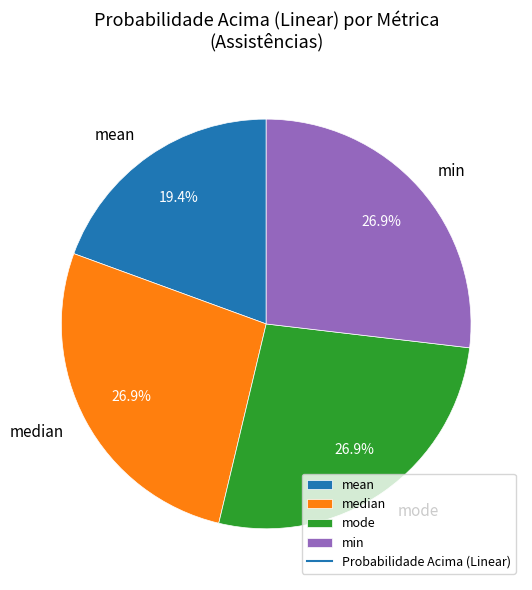

Does min represent more than half of the total?

No